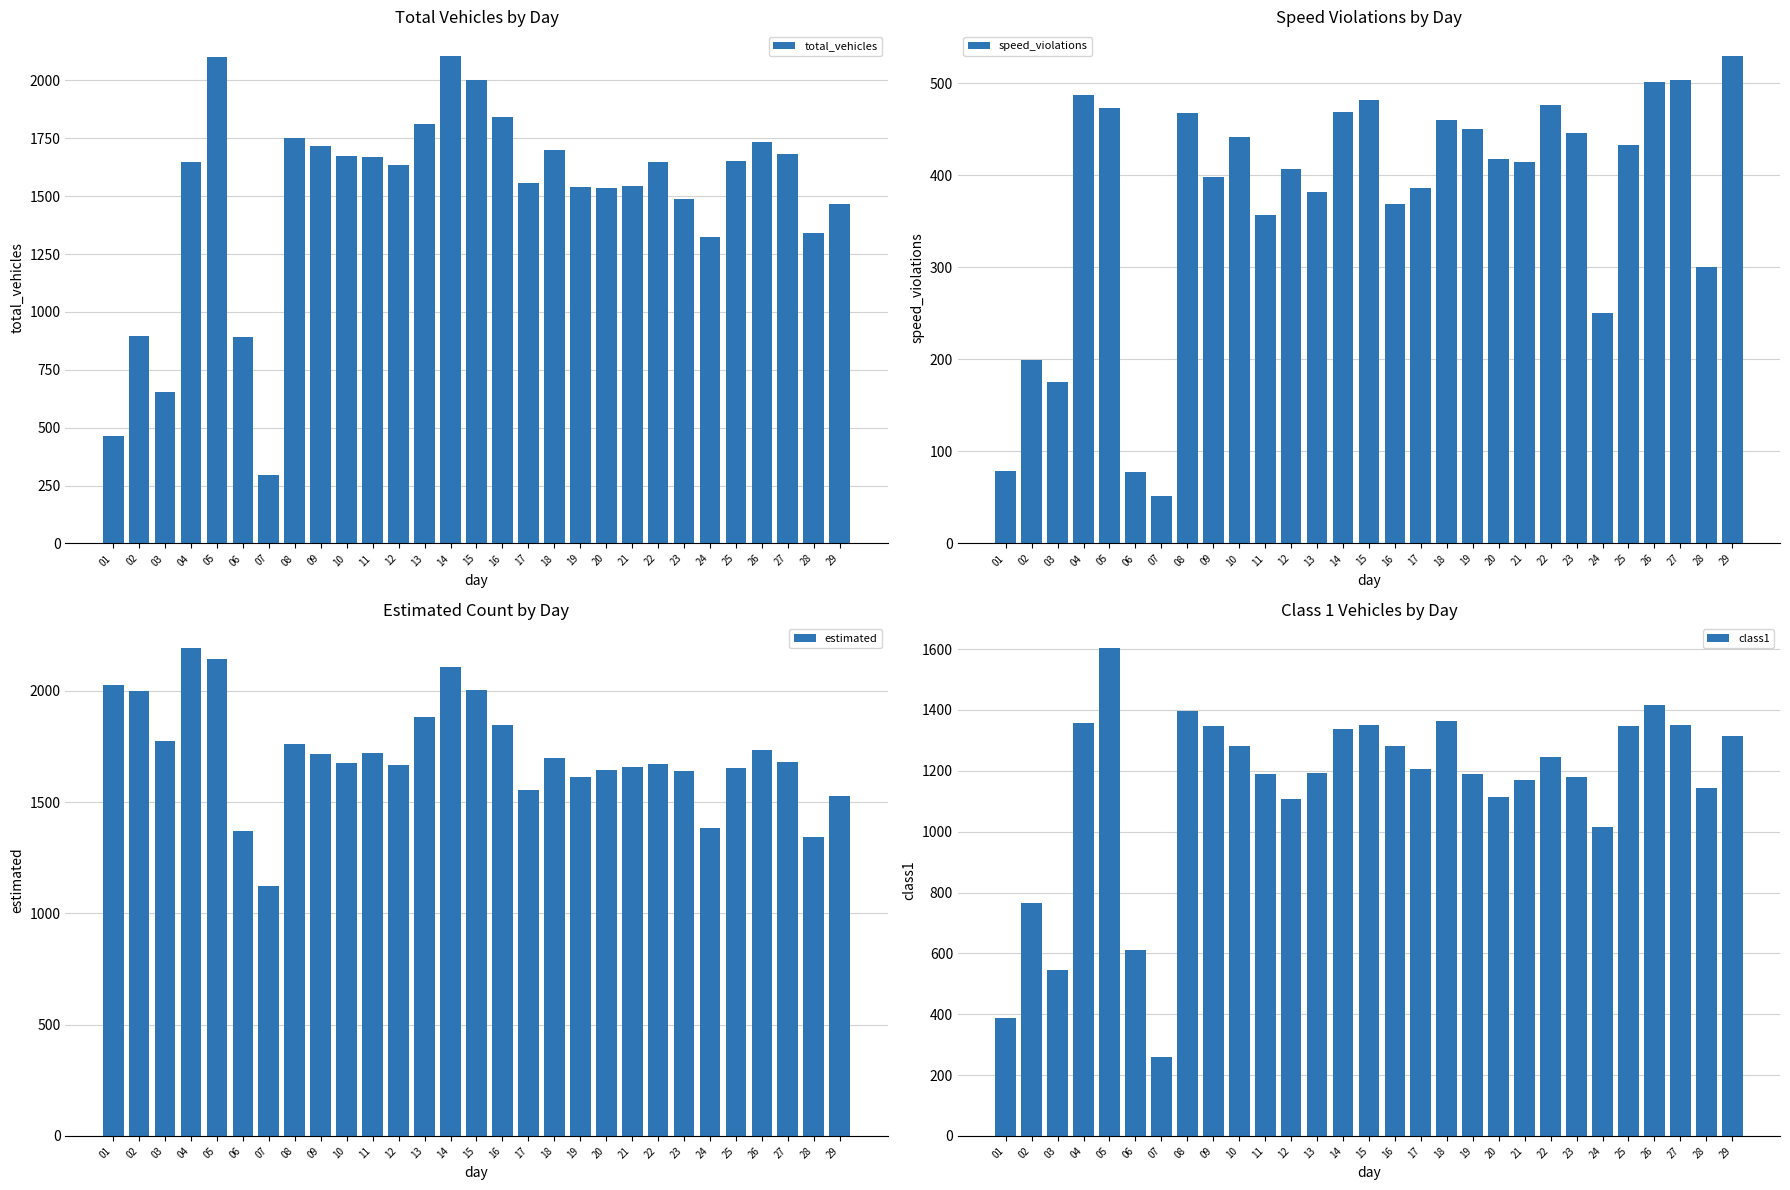

Rank the series by their maximum value, from highest to lowest.

estimated, total_vehicles, class1, speed_violations